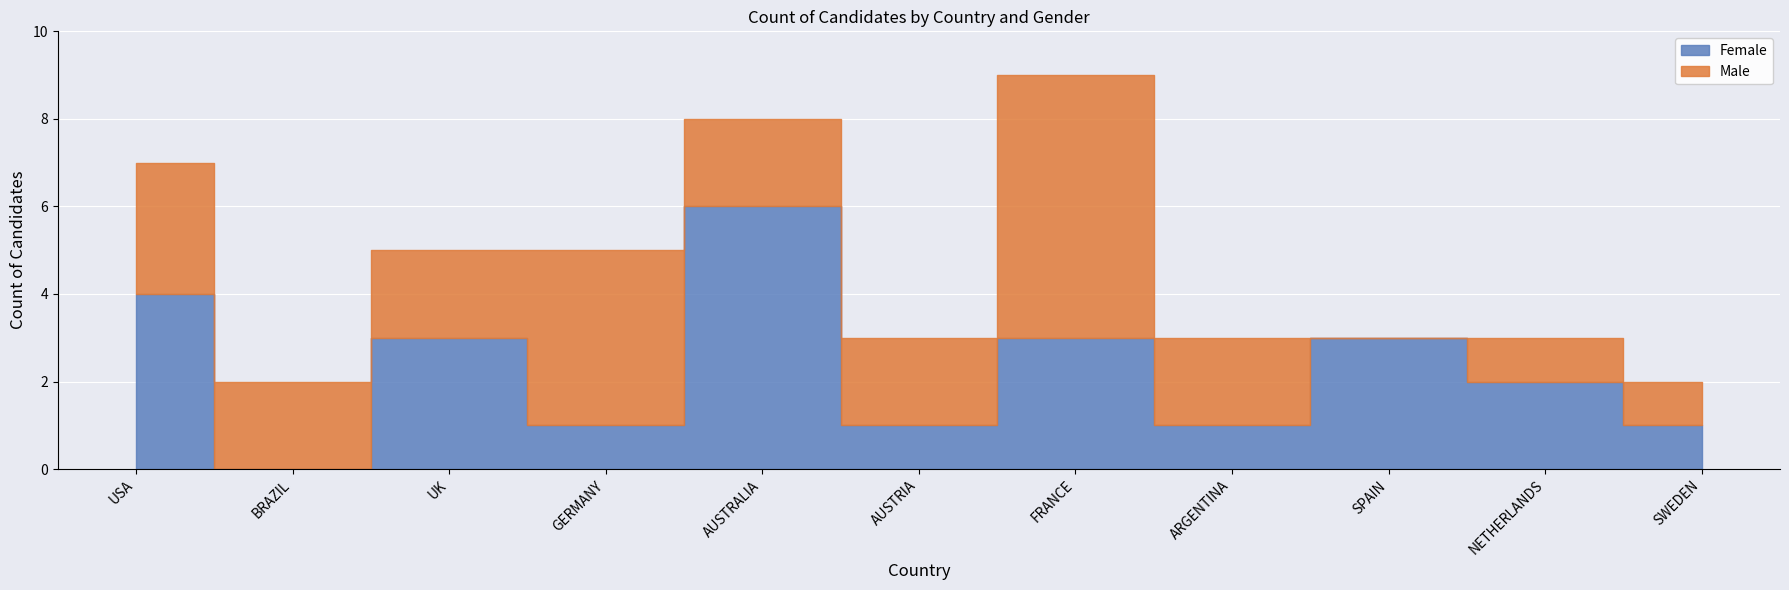

In Female, how many points are lower than both neighbors (excluding endpoints)?

4